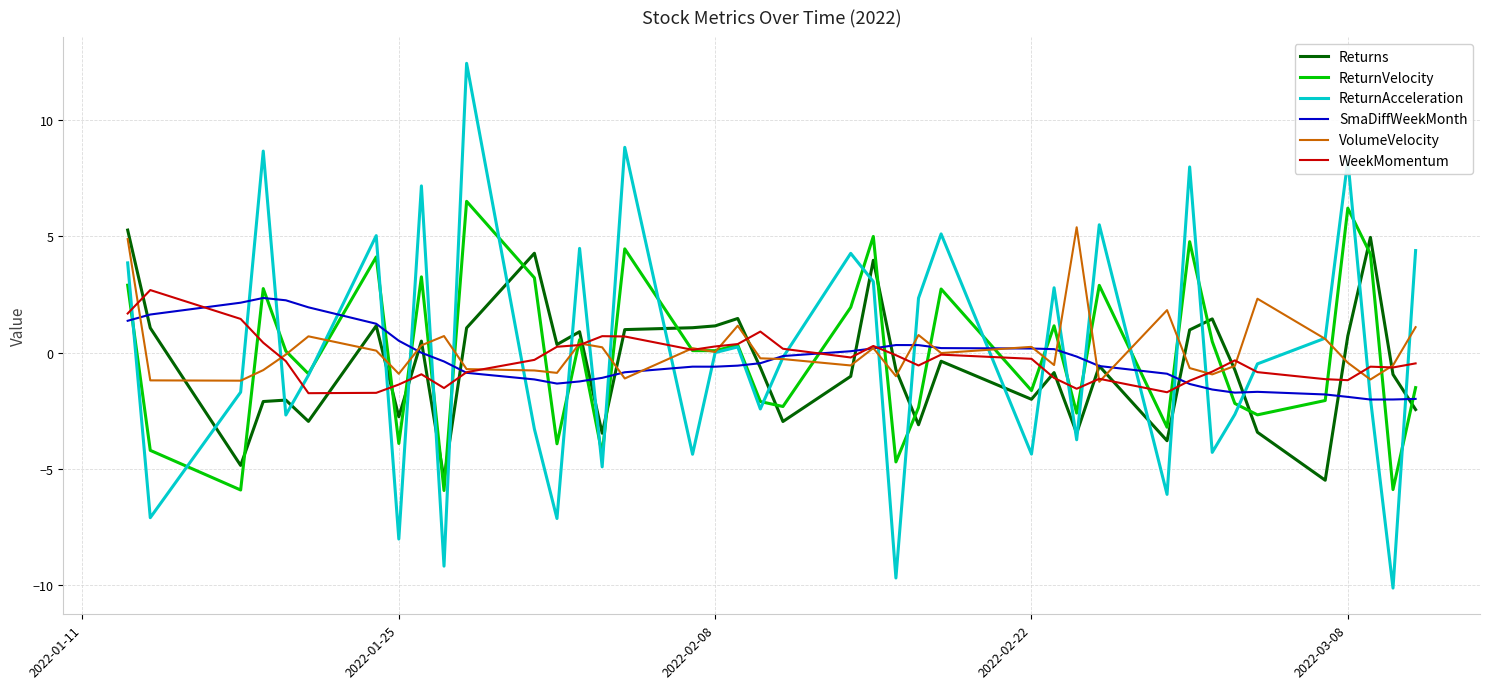

Which series has the widest spread of values?

ReturnAcceleration